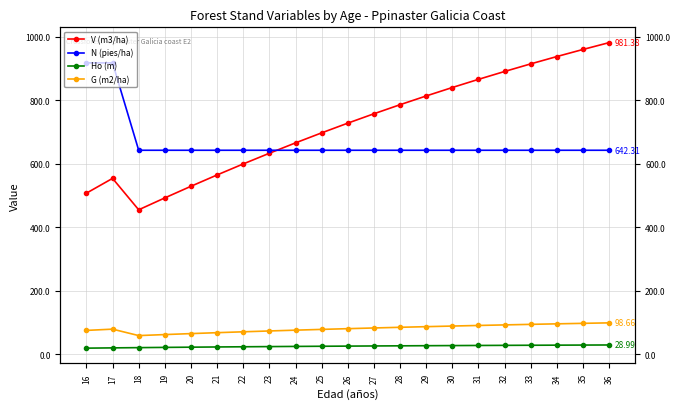

What is the value of the N (pies/ha) point at the 11th from the left?

642.3